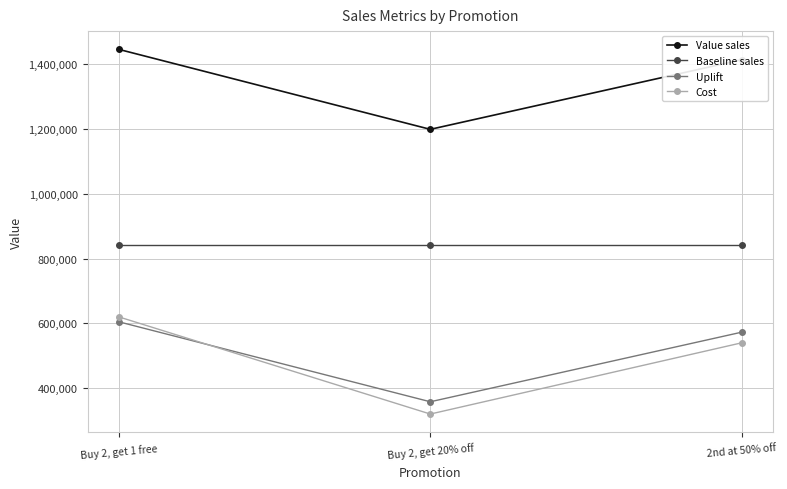

What is the greatest value displayed?

1445626.0